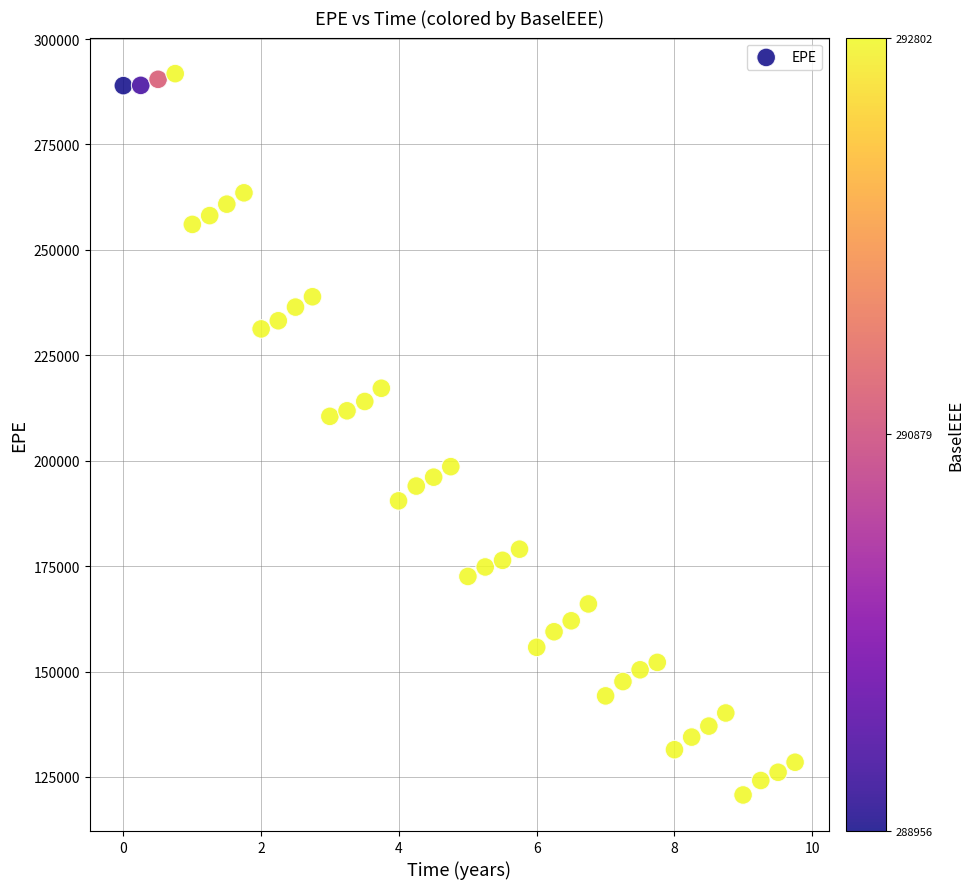

How many points are shown in the scatter plot?

40